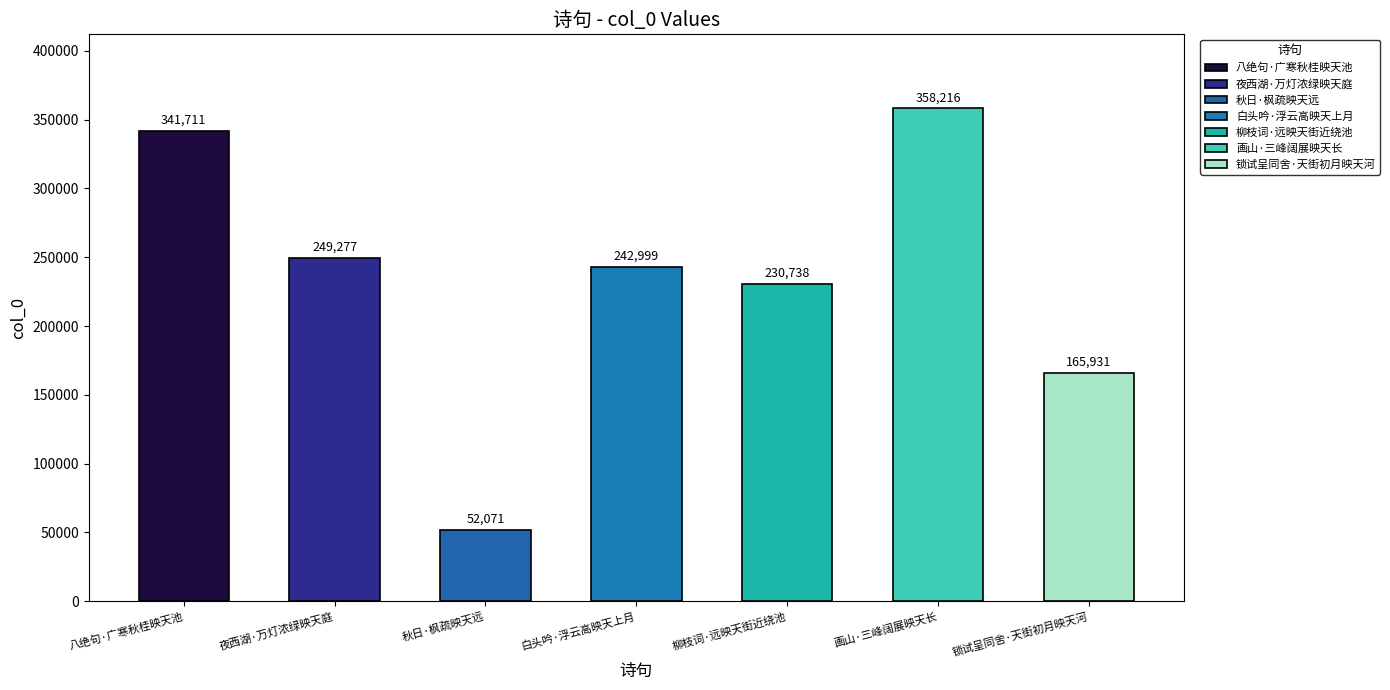

List the labels in order of value, smallest first.

秋日·枫疏映天远, 锁试呈同舍·天街初月映天河, 柳枝词·远映天街近绕池, 白头吟·浮云高映天上月, 夜西湖·万灯浓绿映天庭, 八绝句·广寒秋桂映天池, 画山·三峰阔展映天长